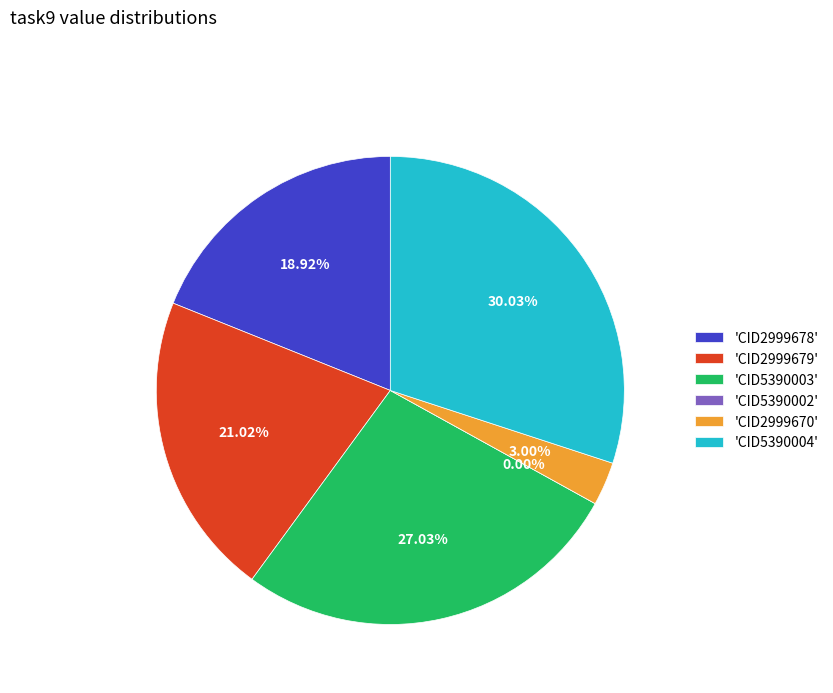

True or false: CID5390003 accounts for 17% of the total.

False